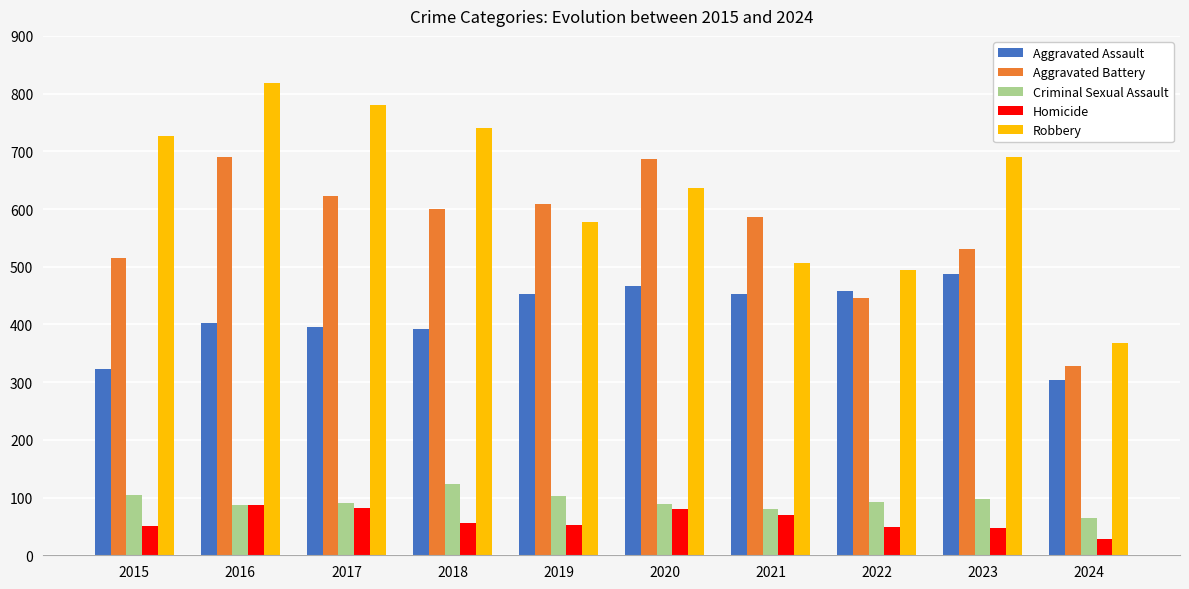

How many values in the Criminal Sexual Assault series are below 93?

5